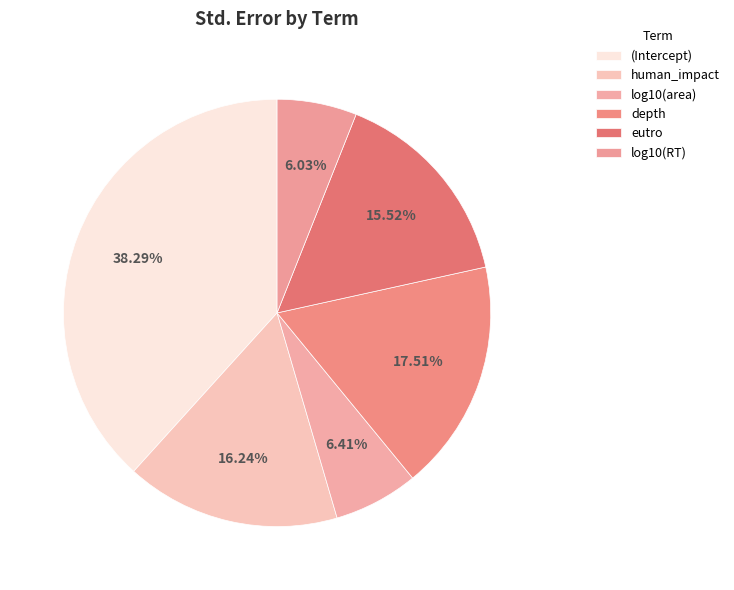

Count the number of slices in the pie.

6